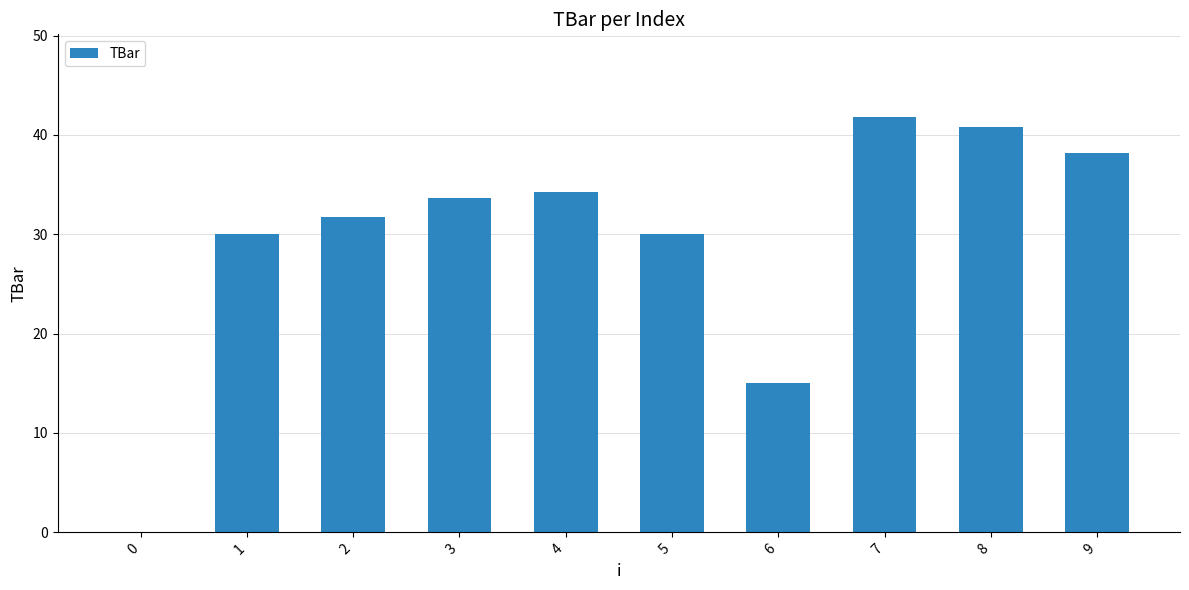

What is the greatest value displayed?

41.8